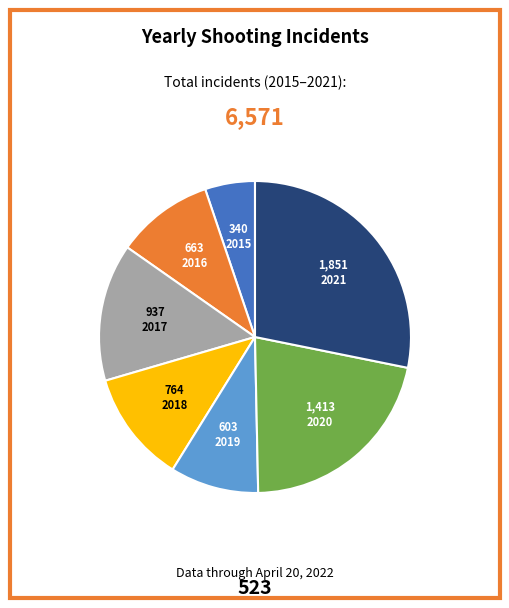

Is there a majority slice in this chart?

No